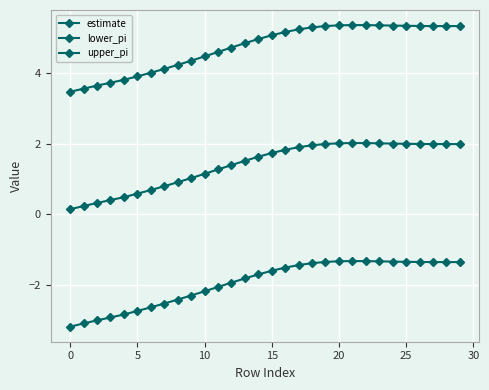

How many lines are shown in the chart?

3